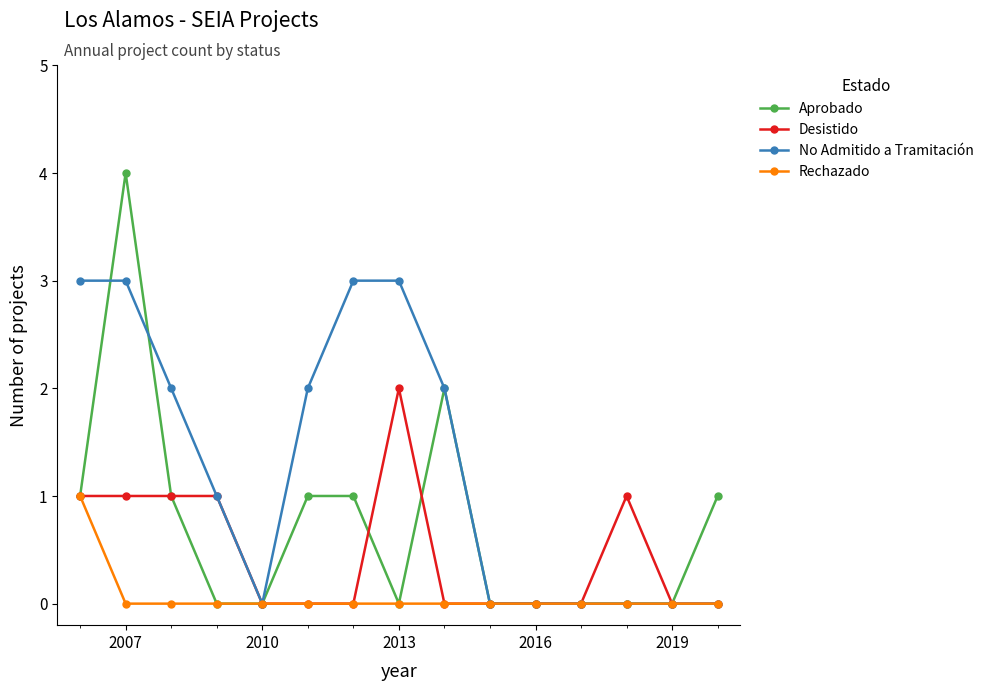

Count the number of data series in this chart.

4